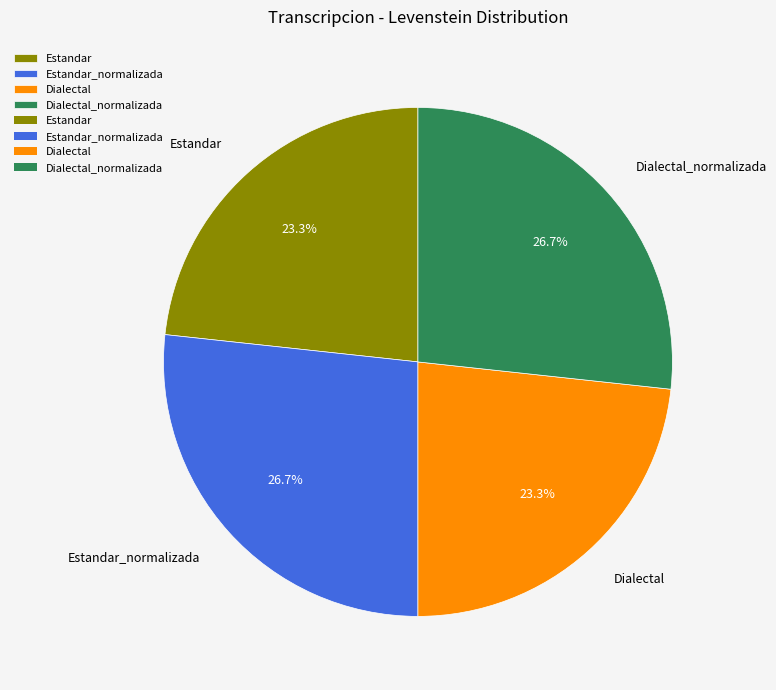

Does Estandar account for over 50% of the chart?

No